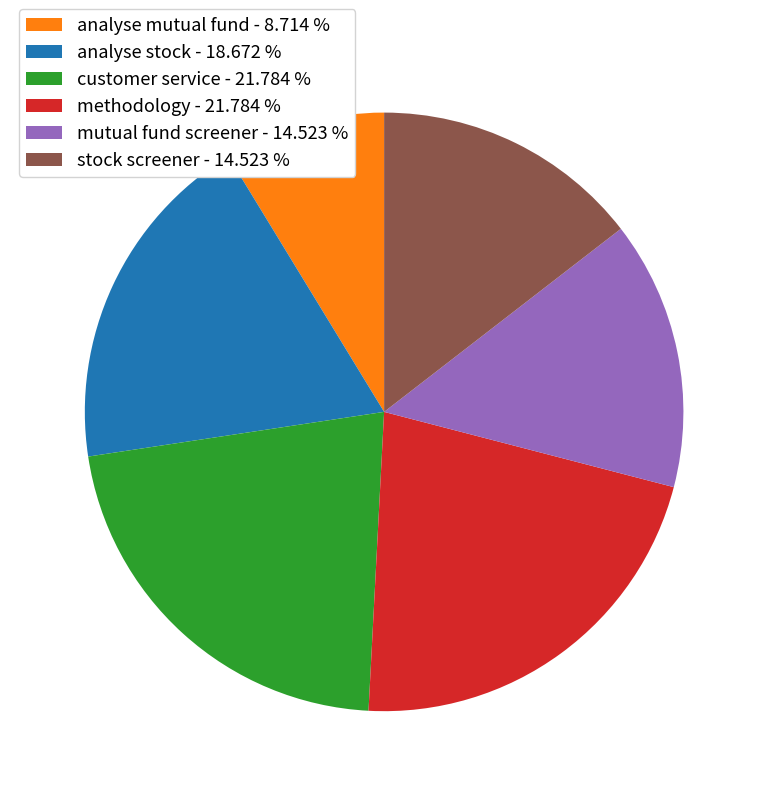

Which category has the smallest portion of the pie?

analyse mutual fund